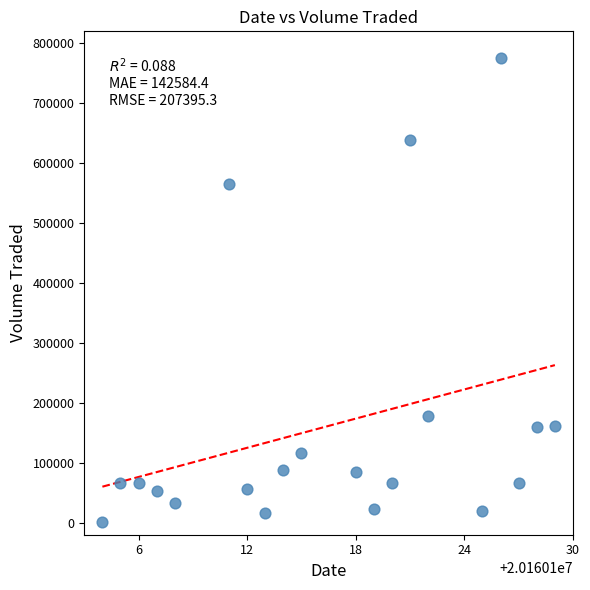

What is the range of X values (max minus min)?

25